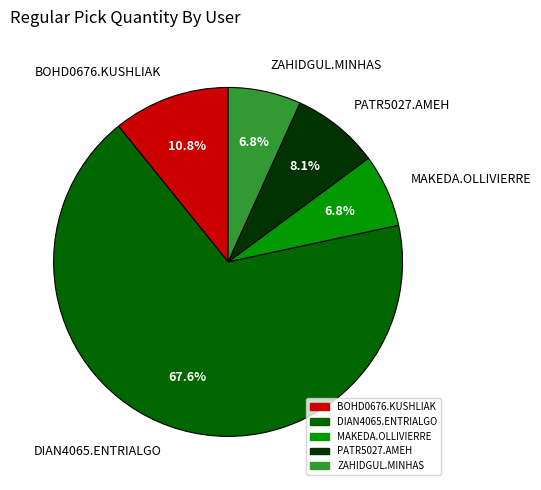

To the nearest percent, what is the combined percentage of ZAHIDGUL.MINHAS and MAKEDA.OLLIVIERRE?

14%